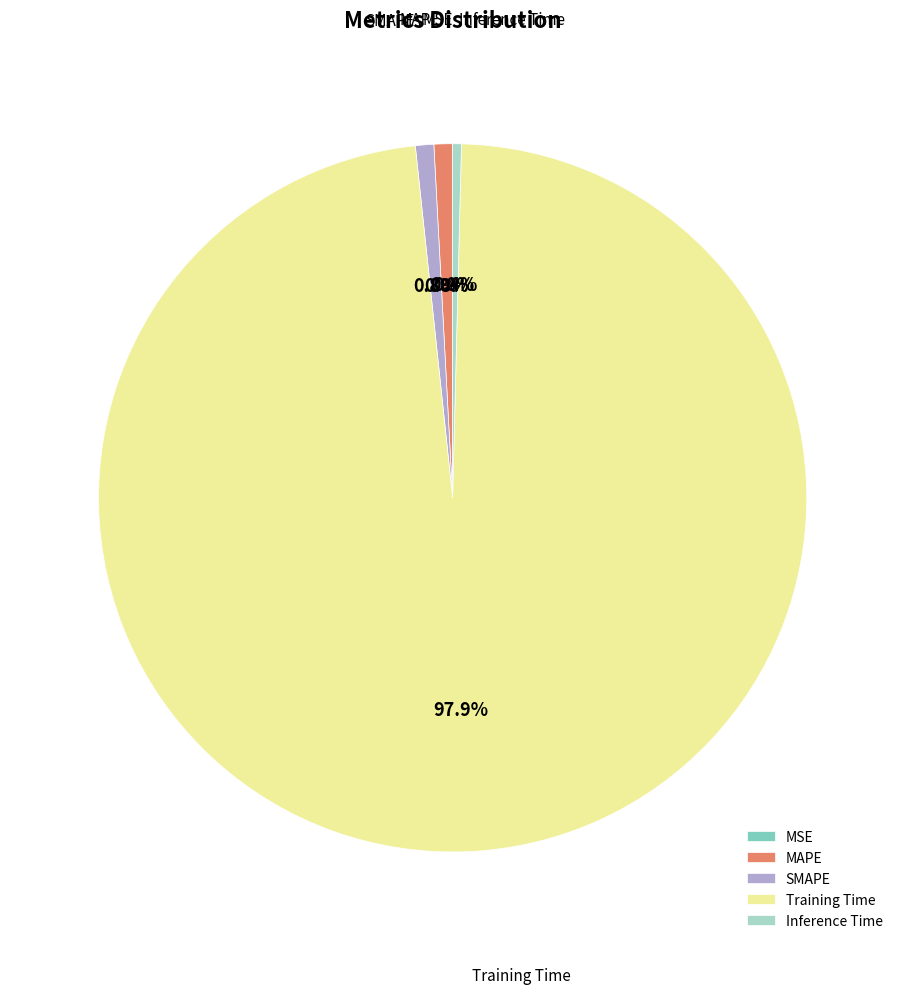

Which slice represents more than half of the pie?

Training Time